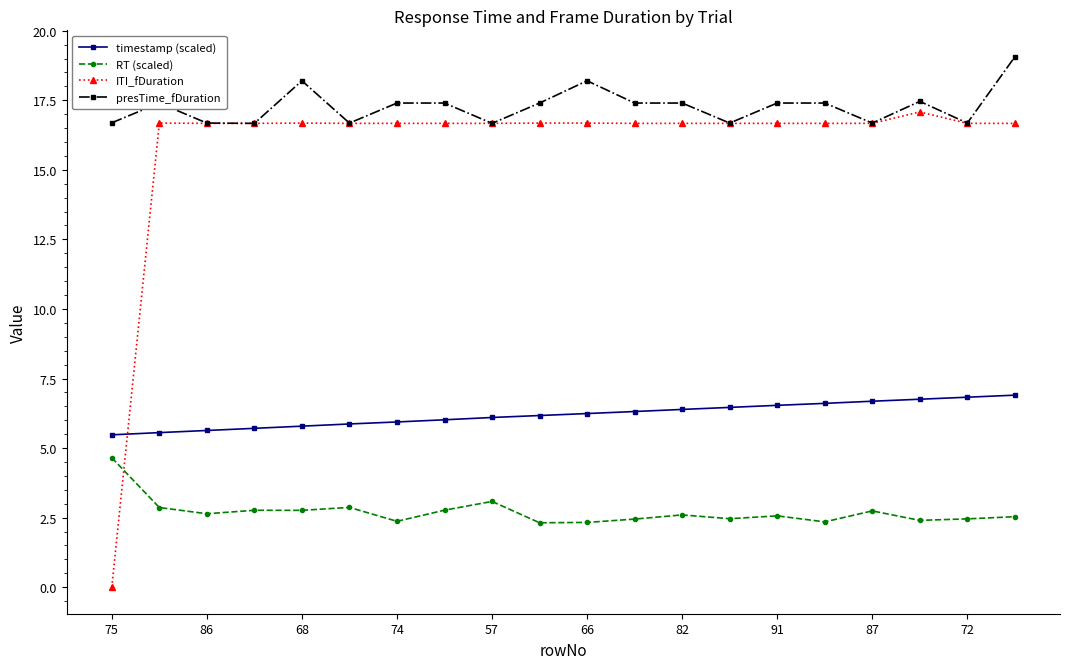

What is the greatest value displayed?

19.1